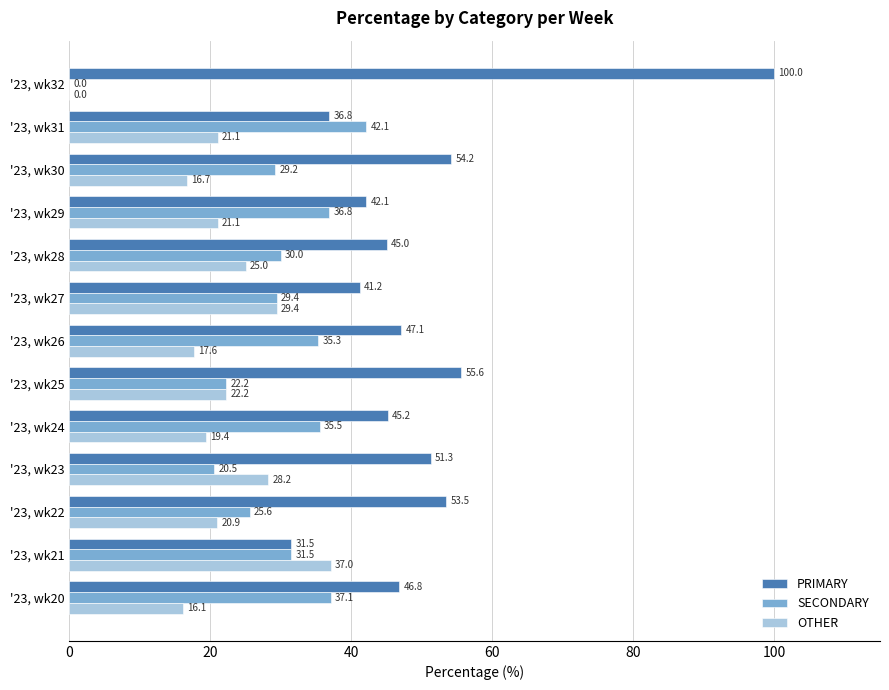

Which series changed the most between '23, wk22 and '23, wk29?

PRIMARY